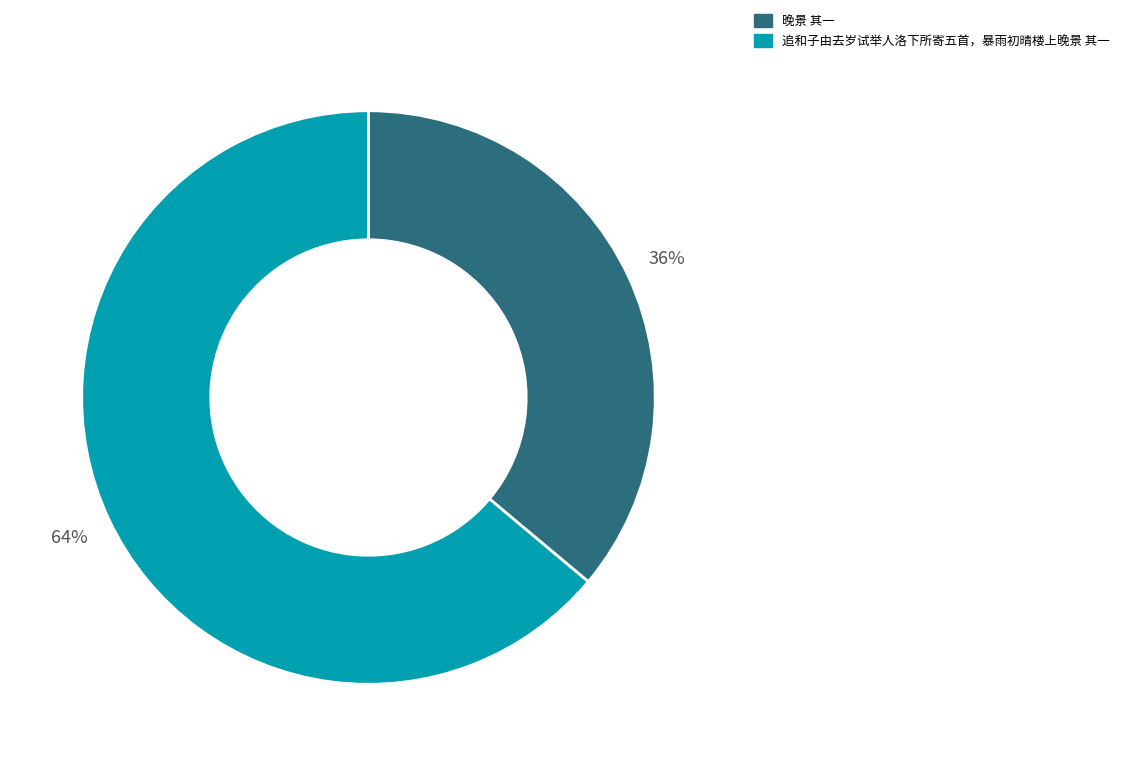

Does 晚景 其一 account for over 50% of the chart?

No